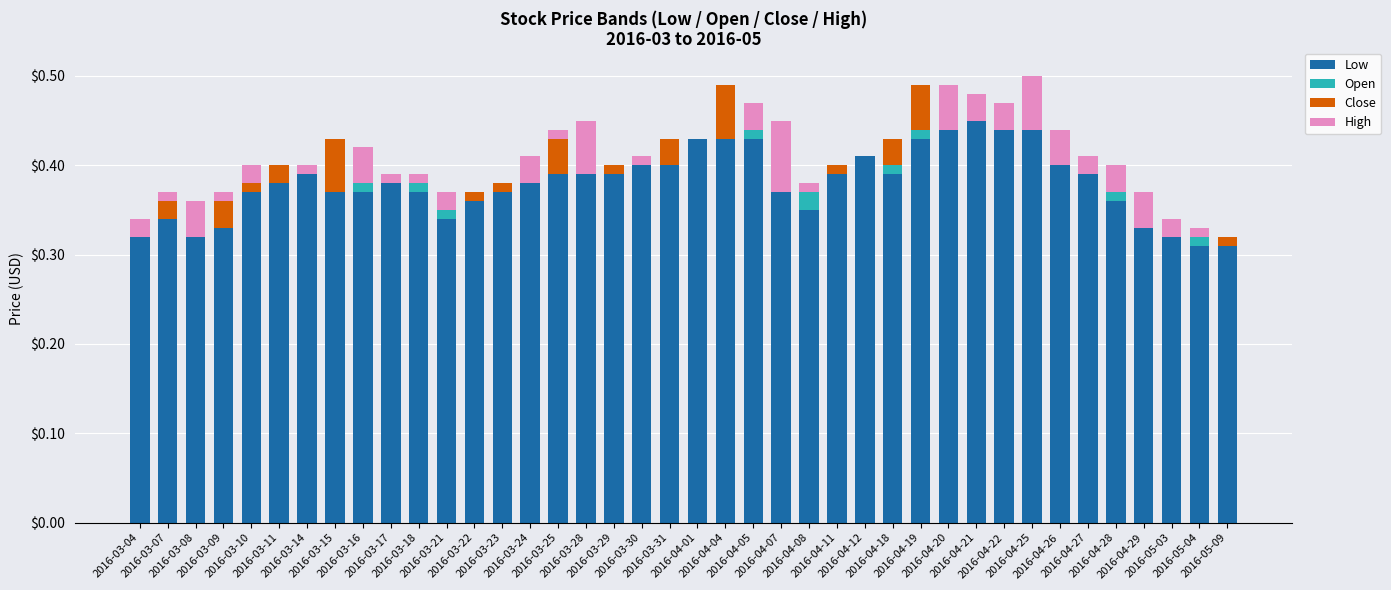

Rank the series at 2016-04-08 from highest to lowest value.

Low, Open, High, Close